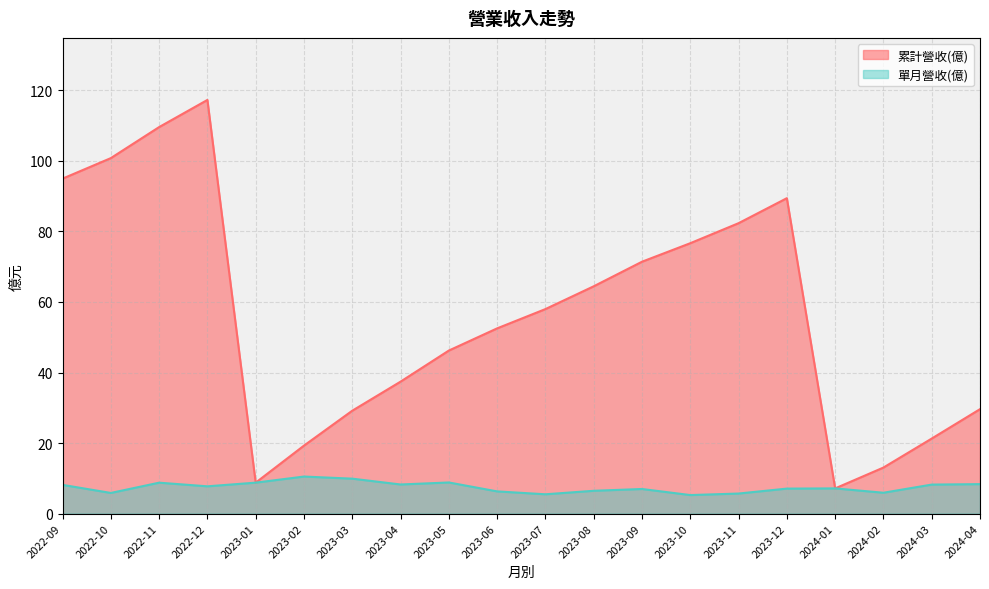

What is the label of the 15th point from the left?

2023-11